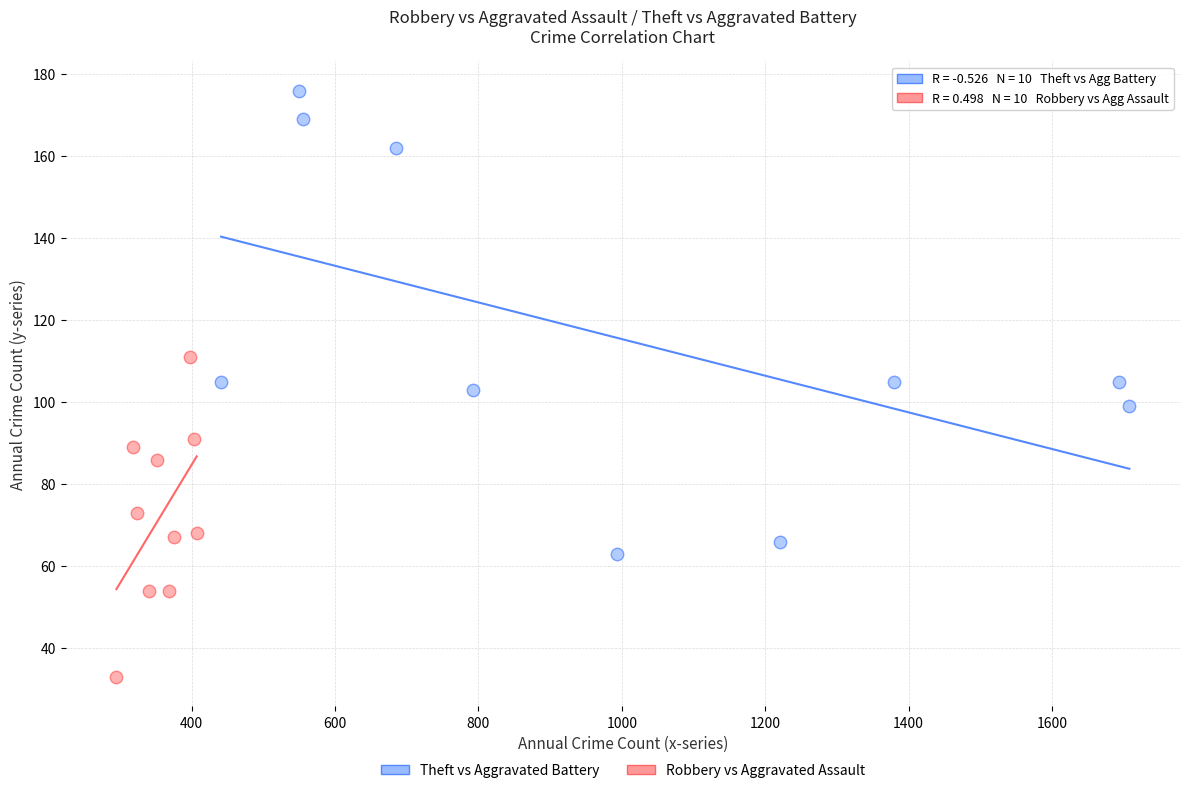

What are all the series names shown in the legend?

Theft vs Aggravated Battery, Robbery vs Aggravated Assault